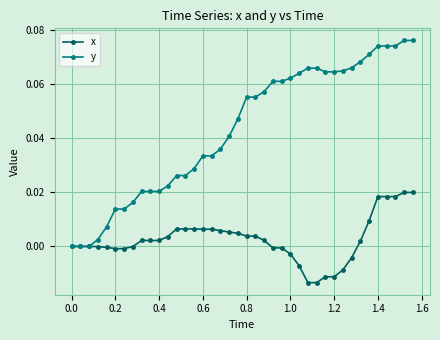

How many lines are shown in the chart?

2